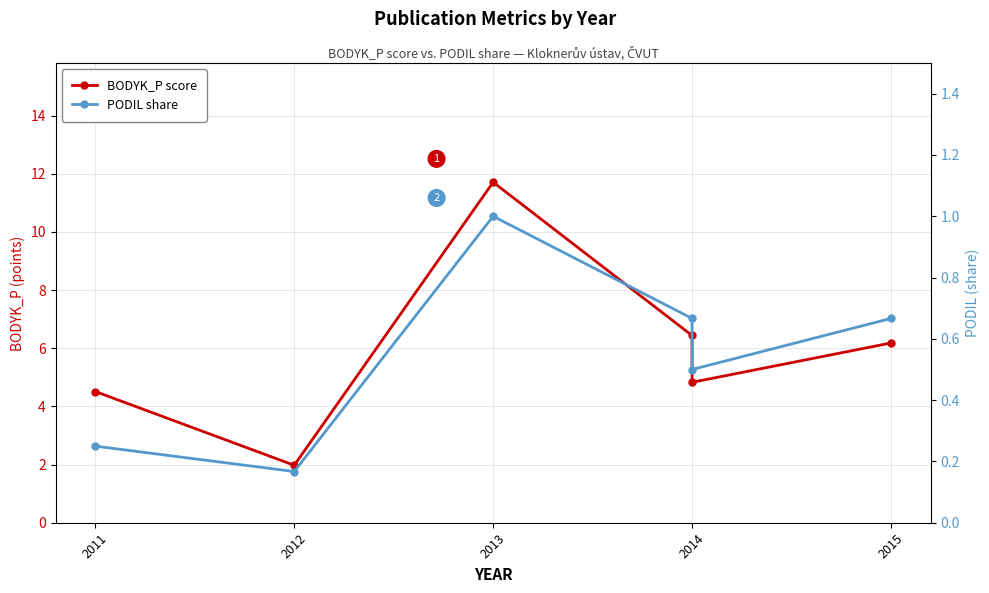

True or false: BODYK_P score and PODIL share cross at least once.

False